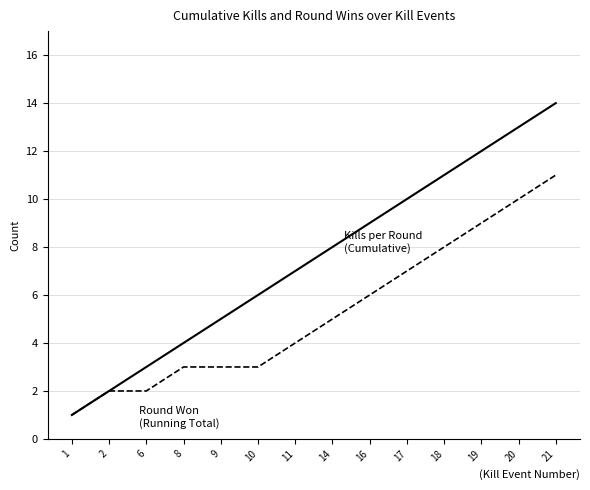

What is the difference between the highest and lowest values at 17?

3